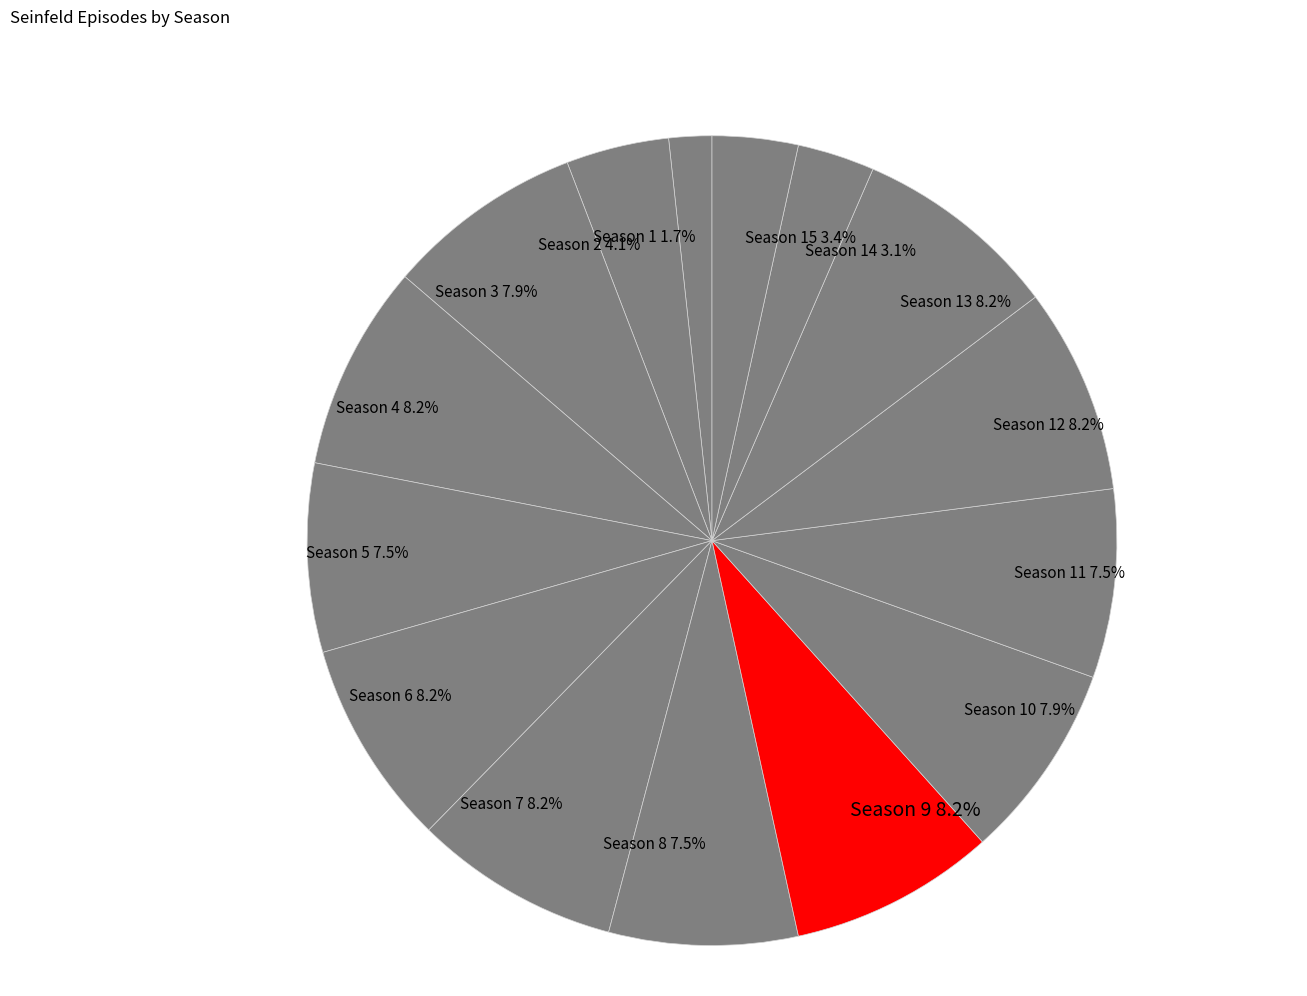

To the nearest percent, what is the average slice percentage?

7%